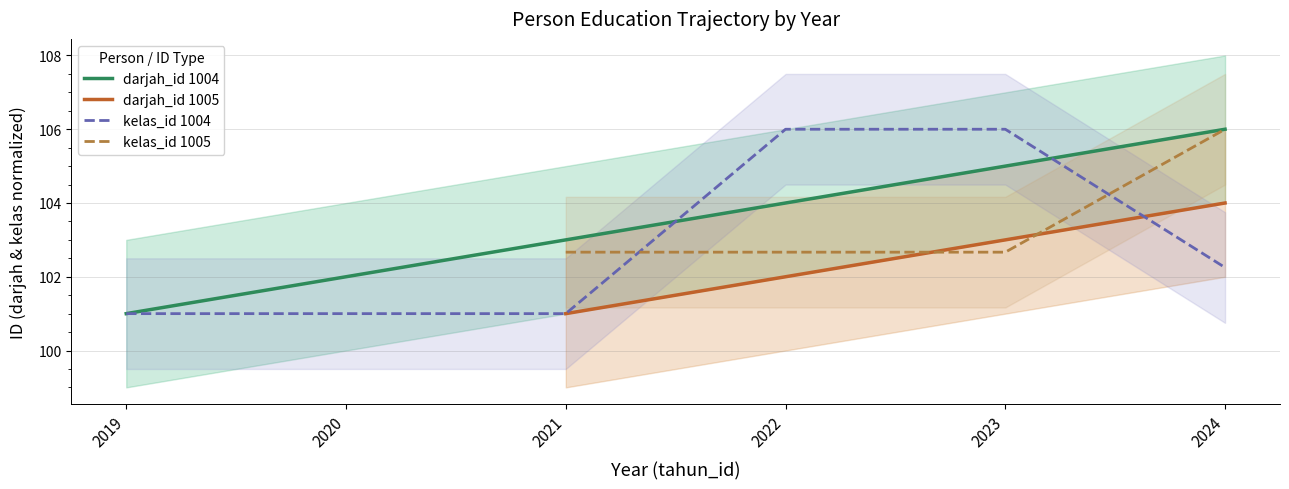

What is the difference between the kelas_id_1004 values at 2023 and 2021?

5.0